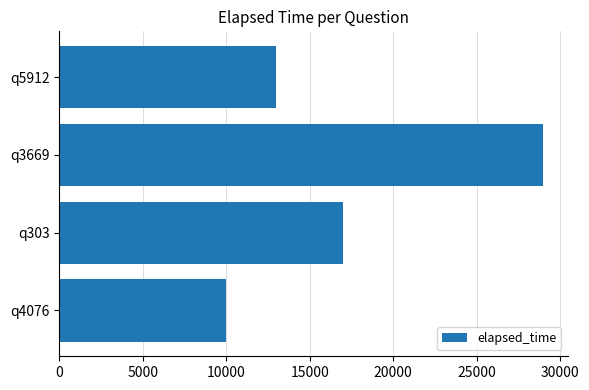

Is it true that the value at q5912 is 13000?

True